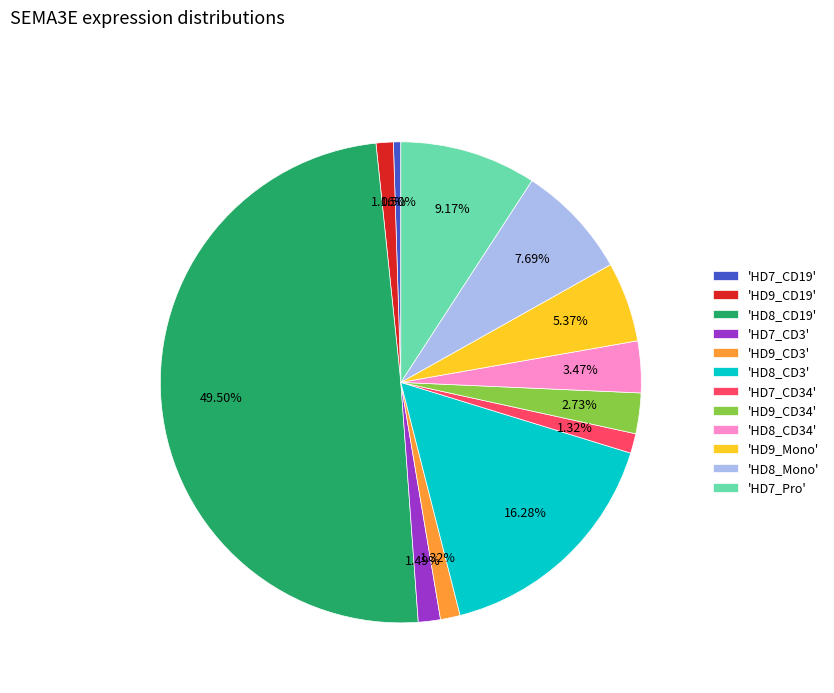

Which slice is the largest?

'HD8_CD19'